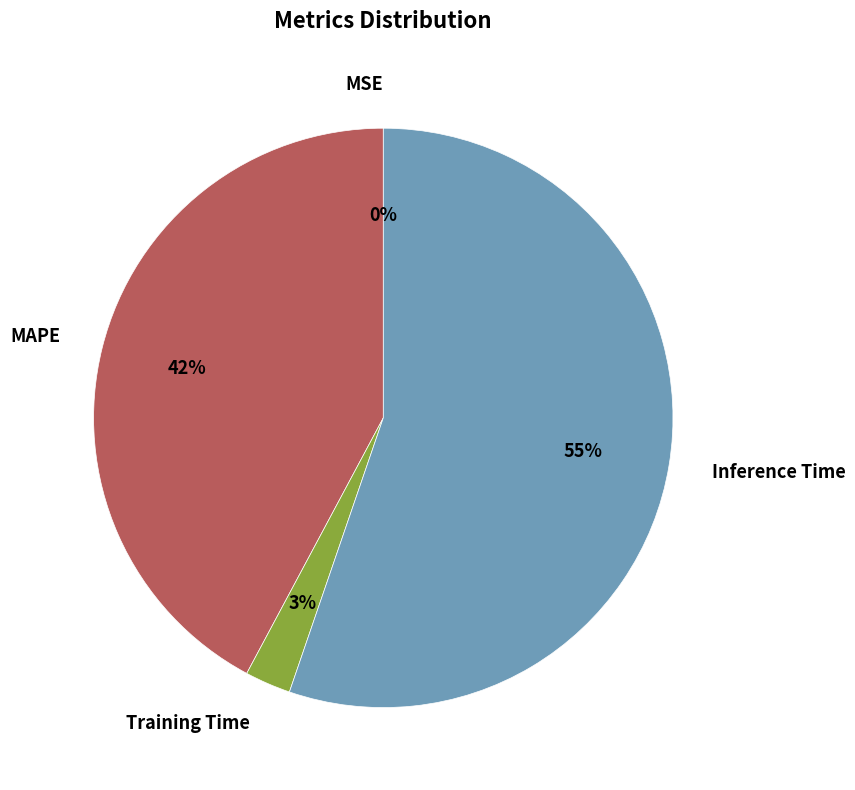

Combined, do Training Time and Inference Time account for over 50%?

Yes